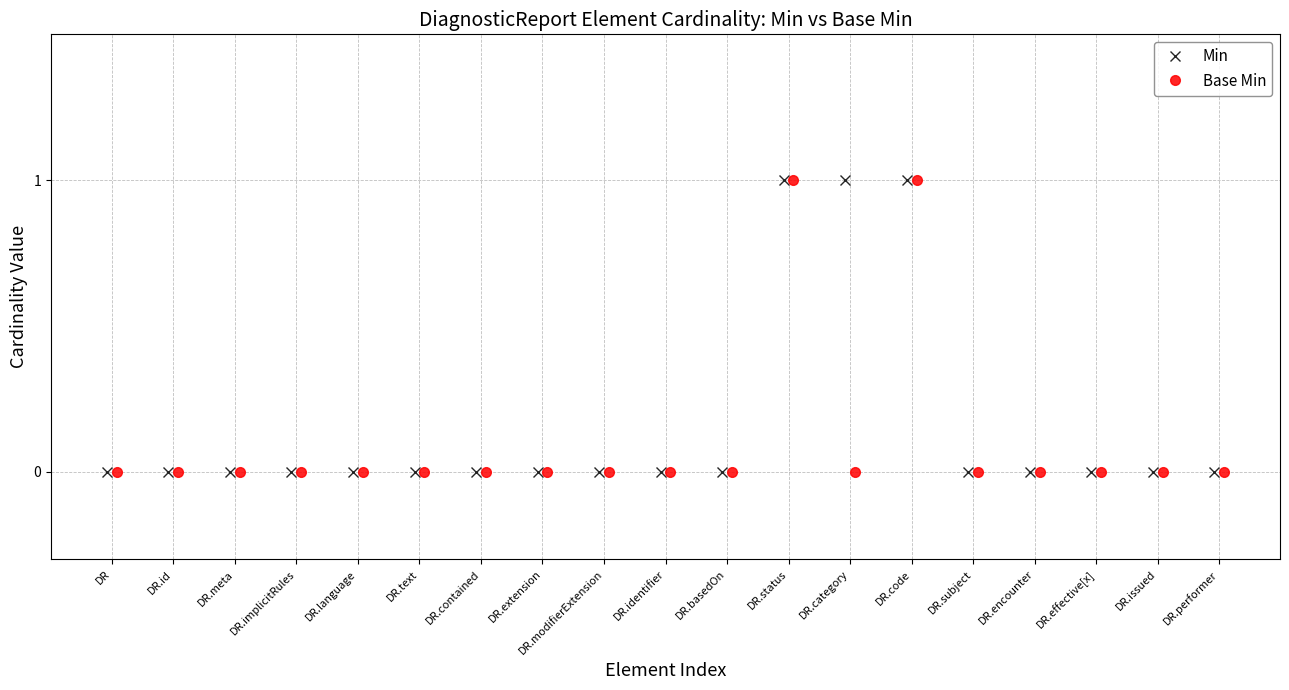

What is the label of the 17th point from the left?

DR.effective[x]